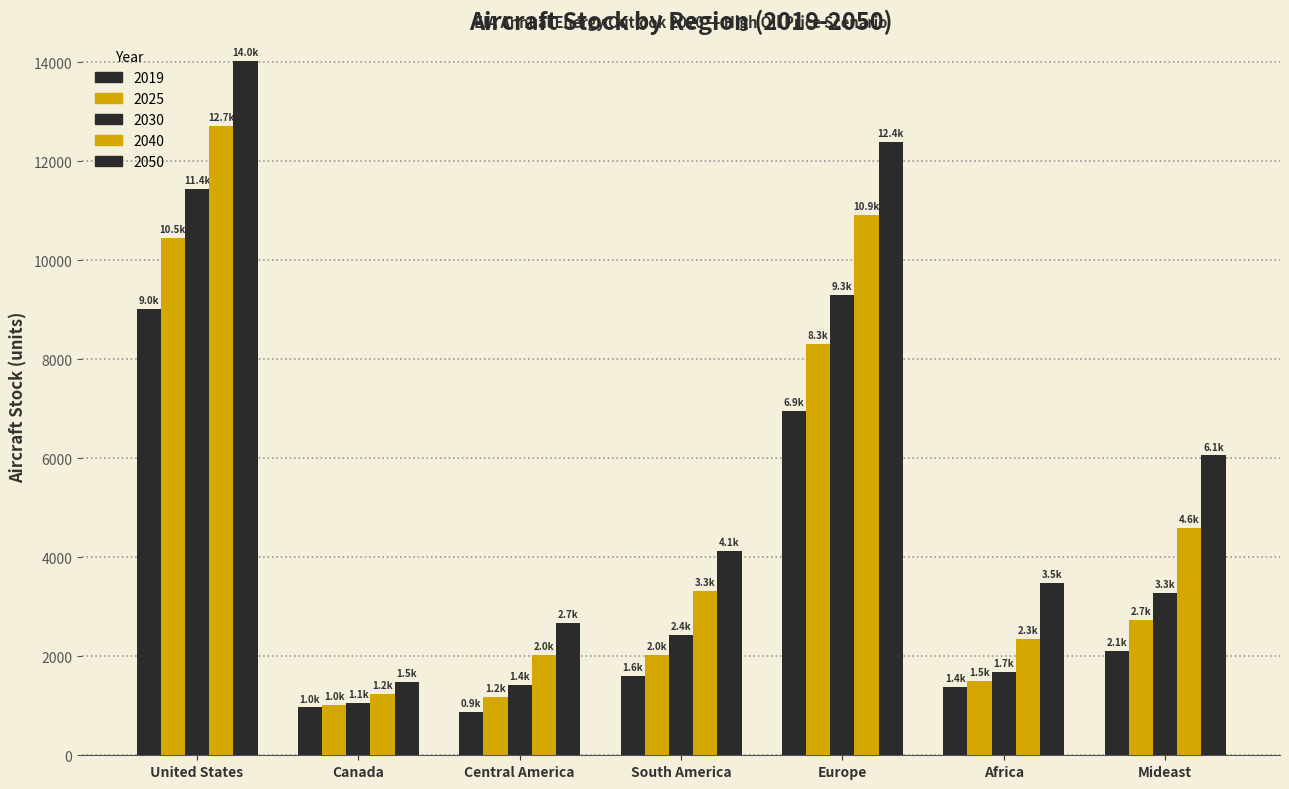

How many categories are shown in the chart?

7